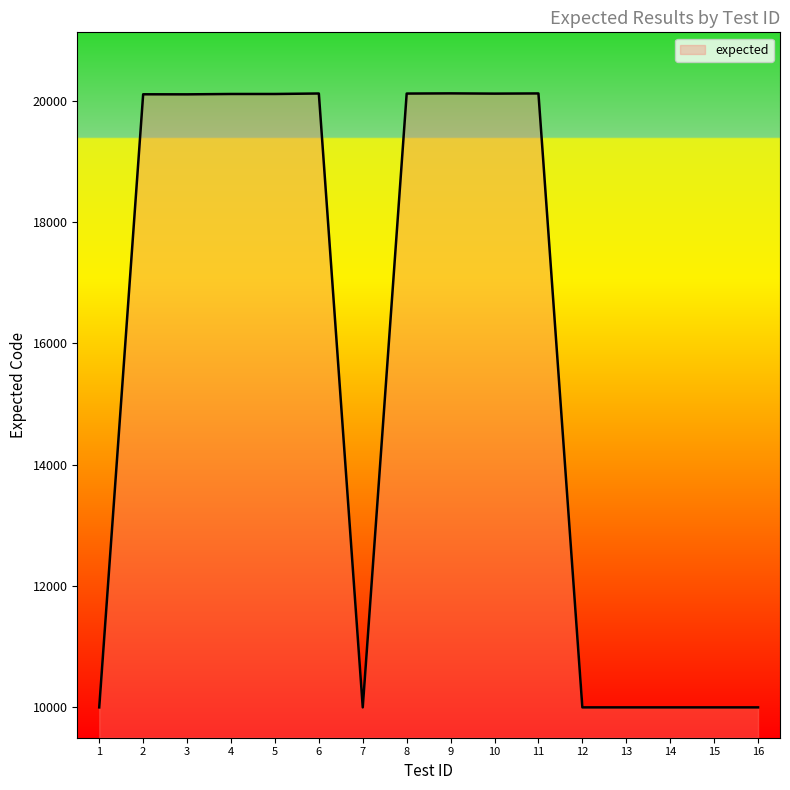

True or false: the data shows 20103 at 3.

True